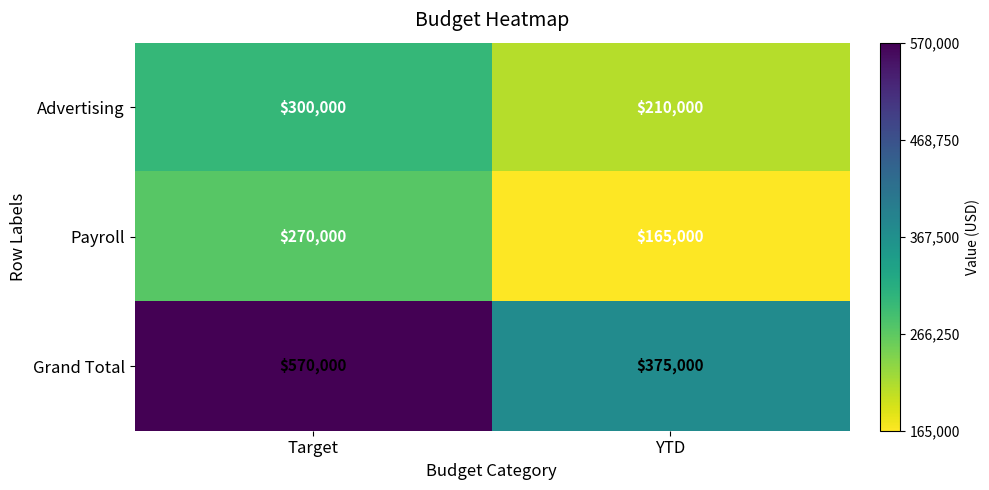

The Advertising series shows 300000 at Target. True or false?

True